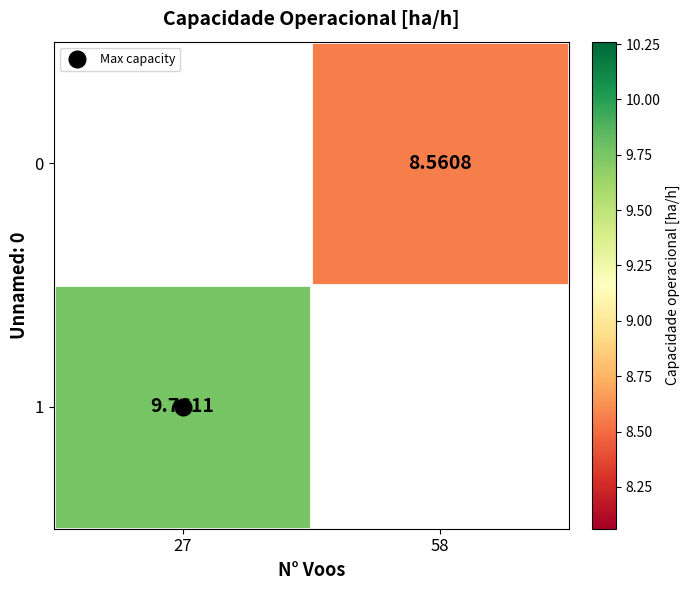

List the series in order of their peak value, lowest first.

0, 1